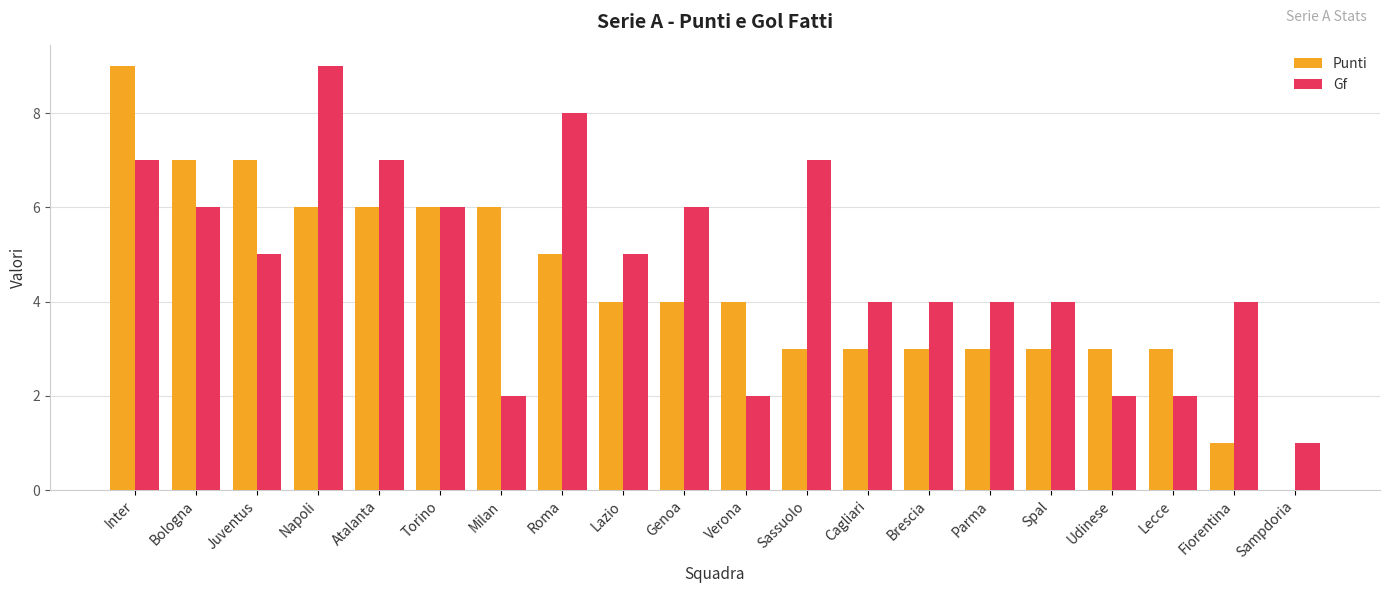

What are all the series names shown in the legend?

Punti, Gf